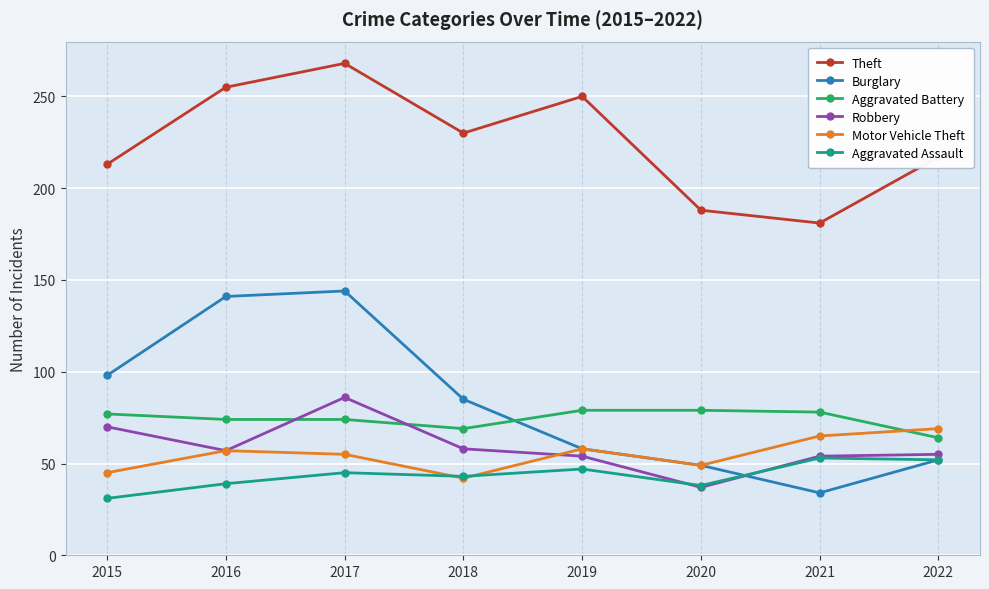

Which series has the widest spread of values?

Burglary